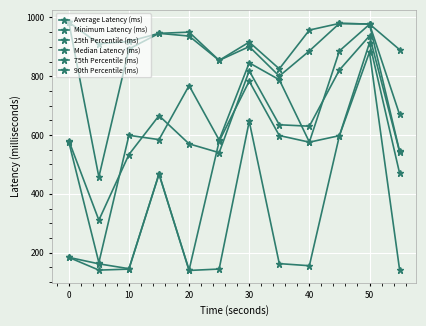

True or false: Average Latency (ms) and 75th Percentile (ms) intersect in this chart.

False